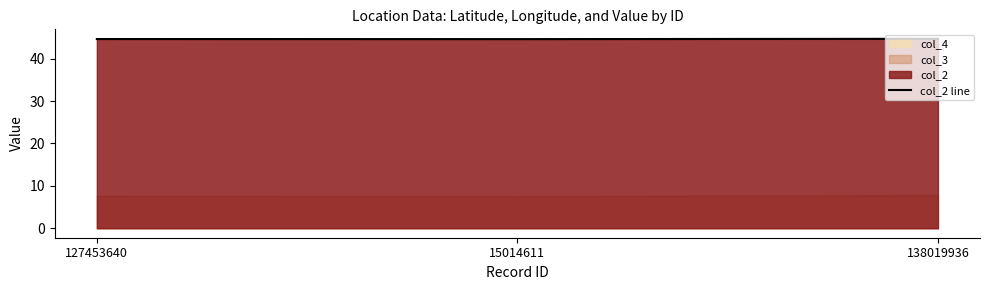

Reading left to right, list all the values displayed in this chart.

127453640=44.6	15014611=44.6	138019936=44.7